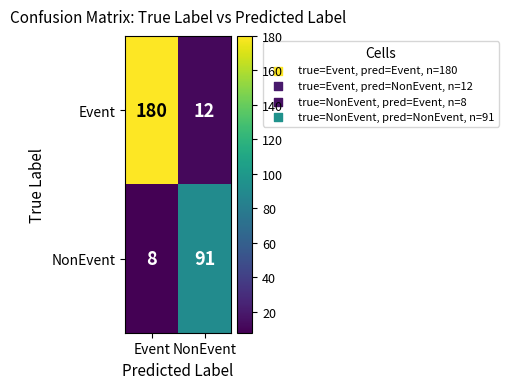

What is the difference between the maximum and minimum values in the Event series?

168